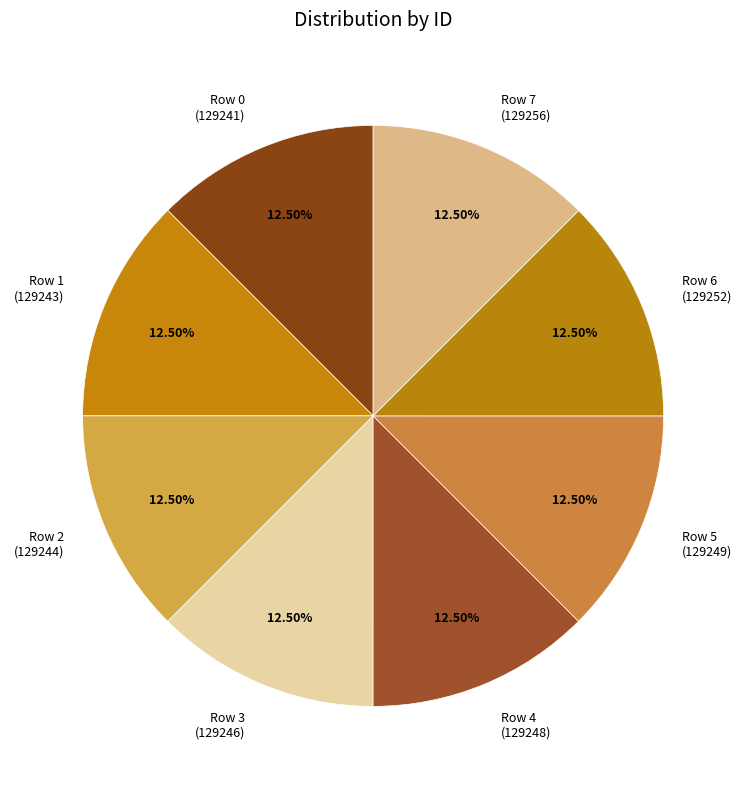

What is the ratio of the value at Row 3 (129246) to the value at Row 1 (129243)?

1.0